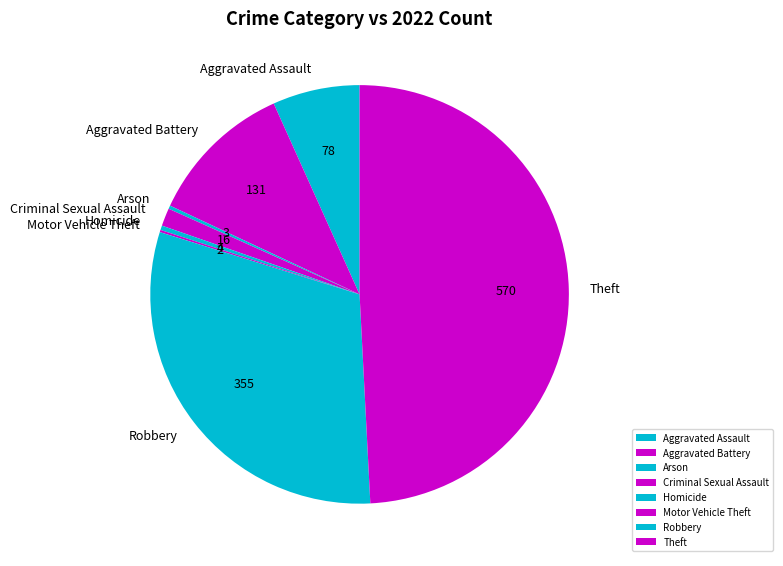

Does Aggravated Battery account for over 50% of the chart?

No